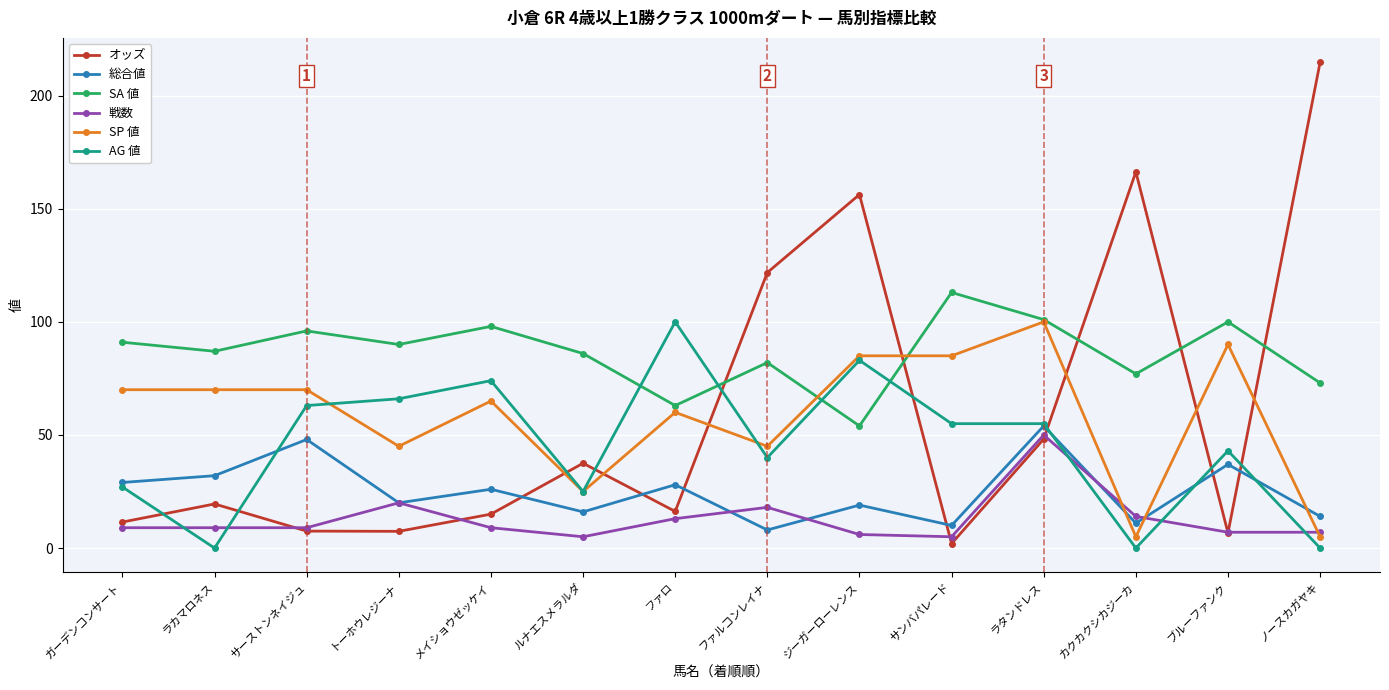

The value of SP 値 at トーホウレジーナ is 45.0. True or false?

True